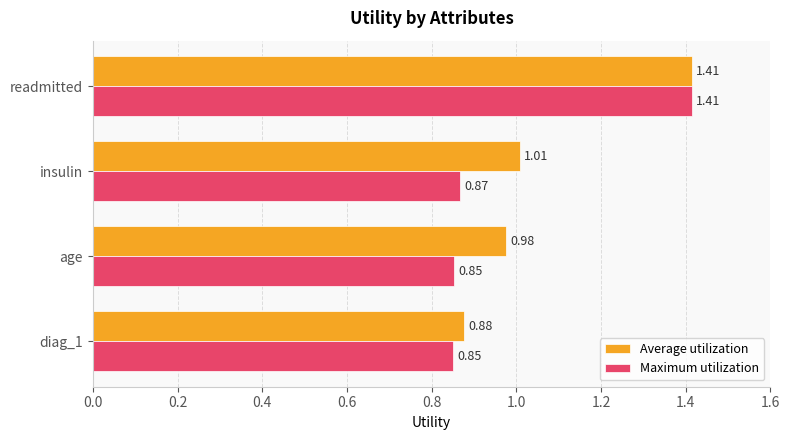

At which label does Average utilization reach its peak?

readmitted